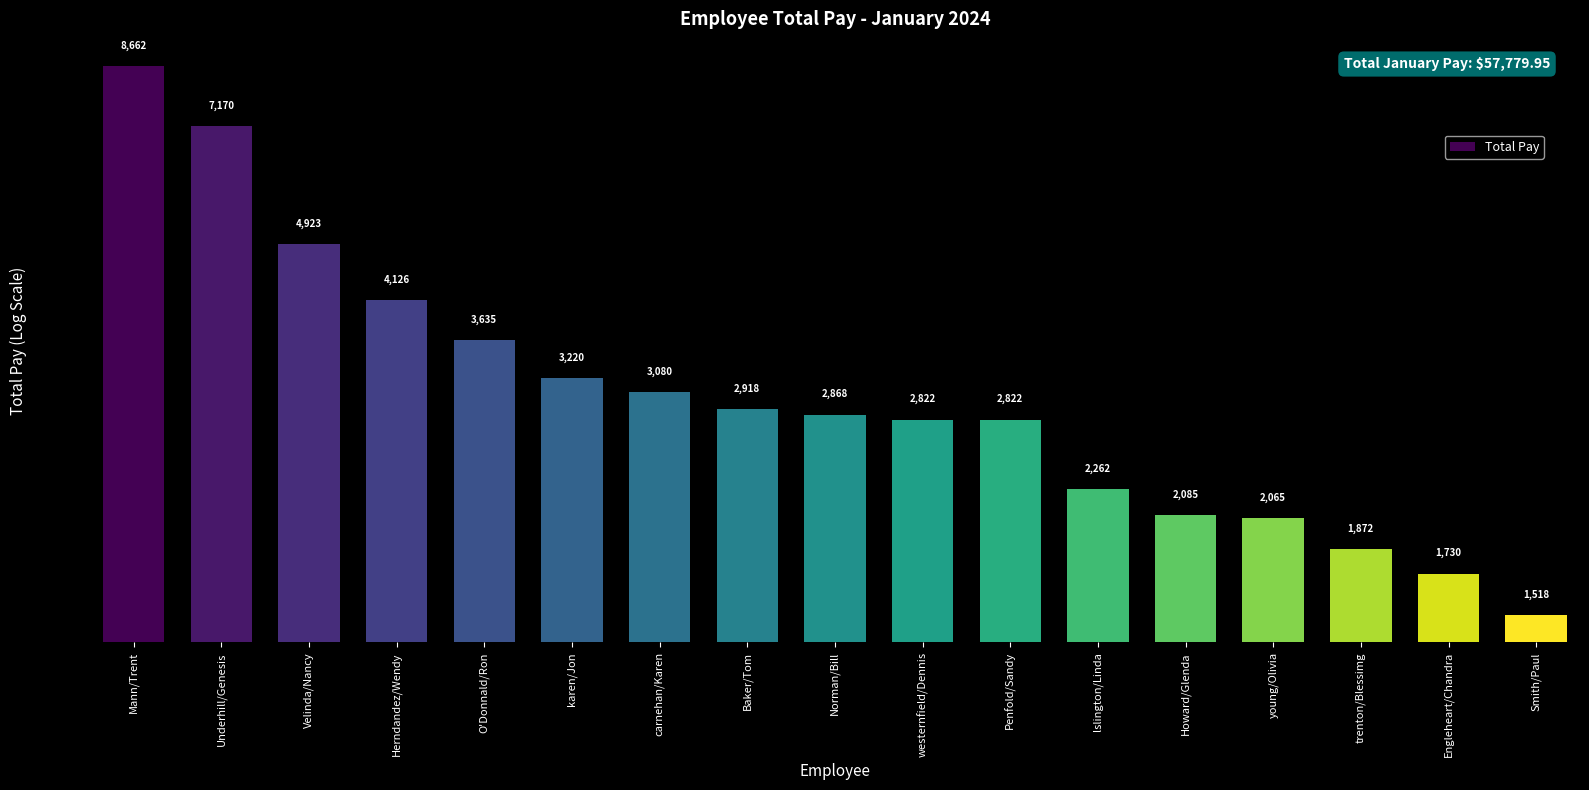

What is the change in value from Mann/Trent to Smith/Paul?

-7144.5